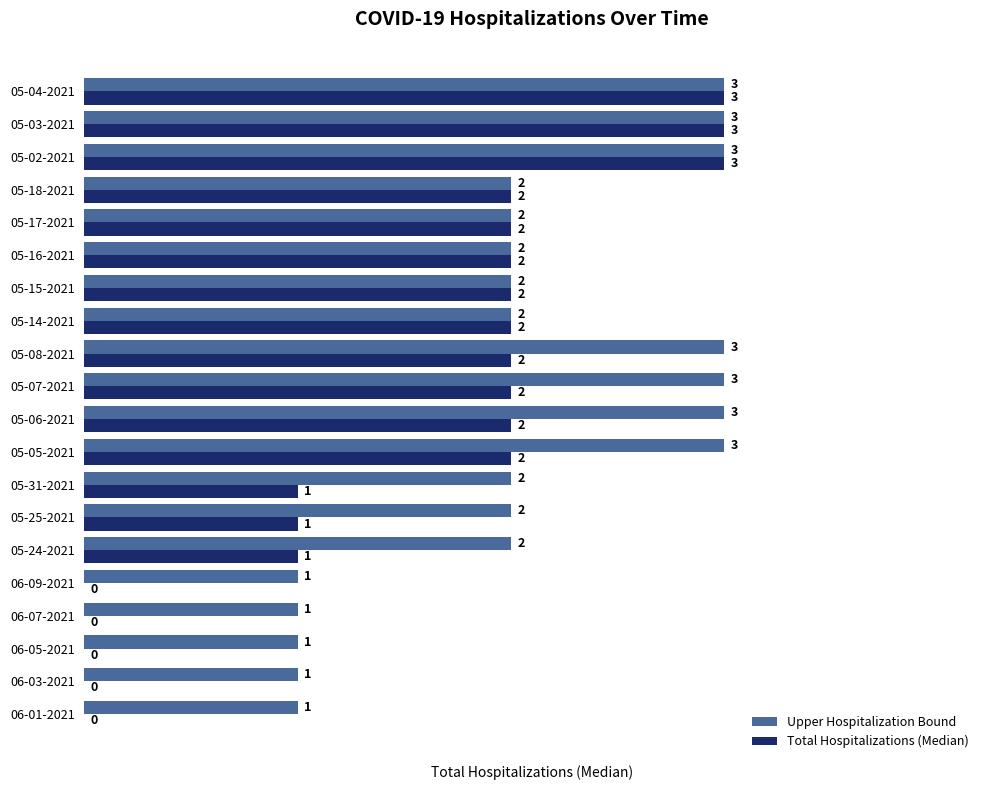

Which series has the largest total across all categories?

Upper Hospitalization Bound